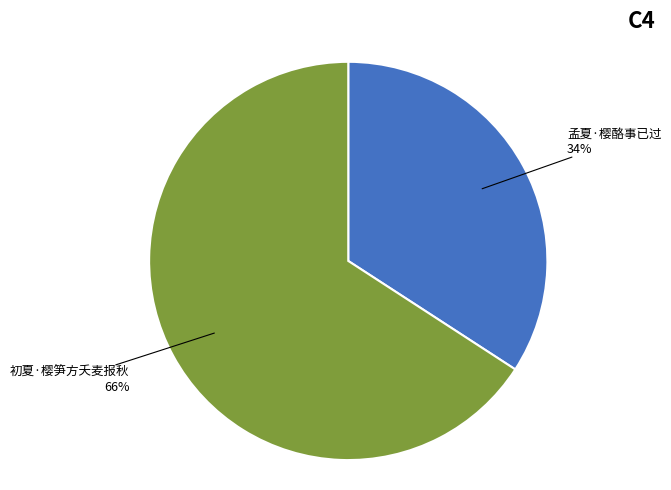

Between 孟夏·樱酪事已过 and 初夏·樱笋方夭麦报秋, which is larger?

初夏·樱笋方夭麦报秋